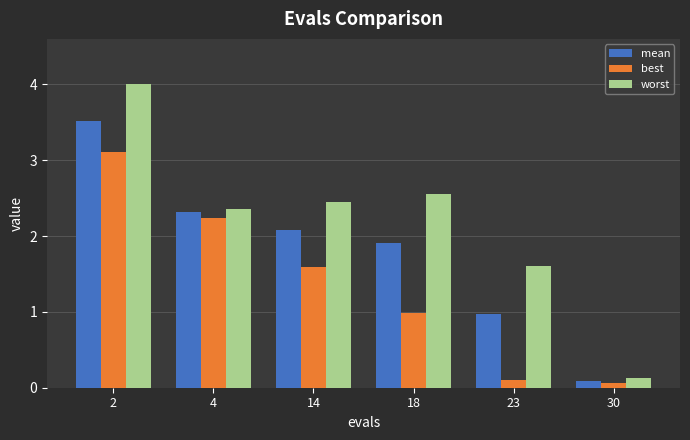

Reading left to right, what are all the values shown in this chart?

mean: 3.5	2.3	2.1	1.9	1.0	0.1
best: 3.1	2.2	1.6	1.0	0.1	0.1
worst: 4.0	2.4	2.4	2.6	1.6	0.1